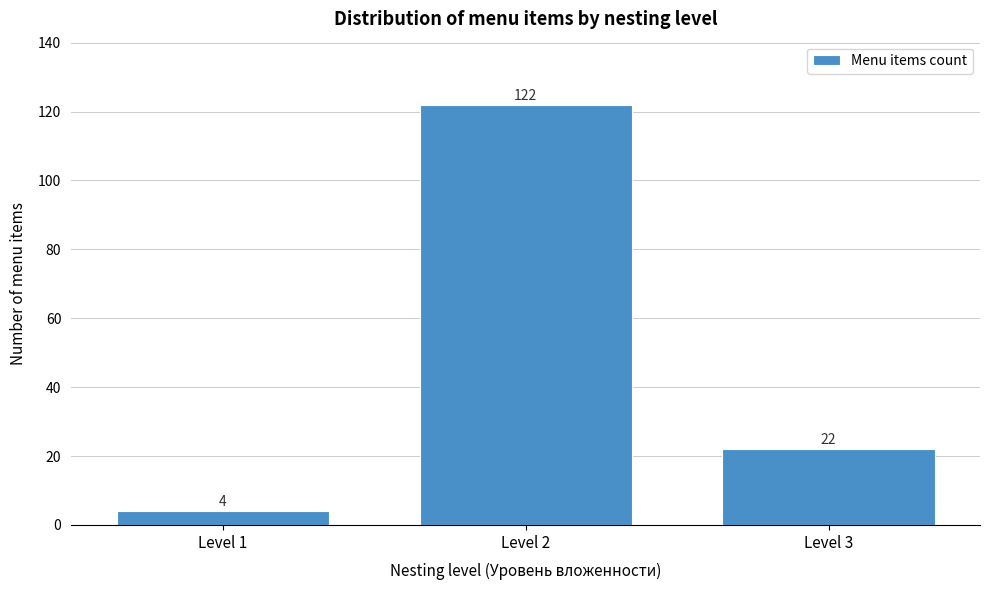

Reading left to right, extract all data points from this chart.

Level 1=4	Level 2=122	Level 3=22